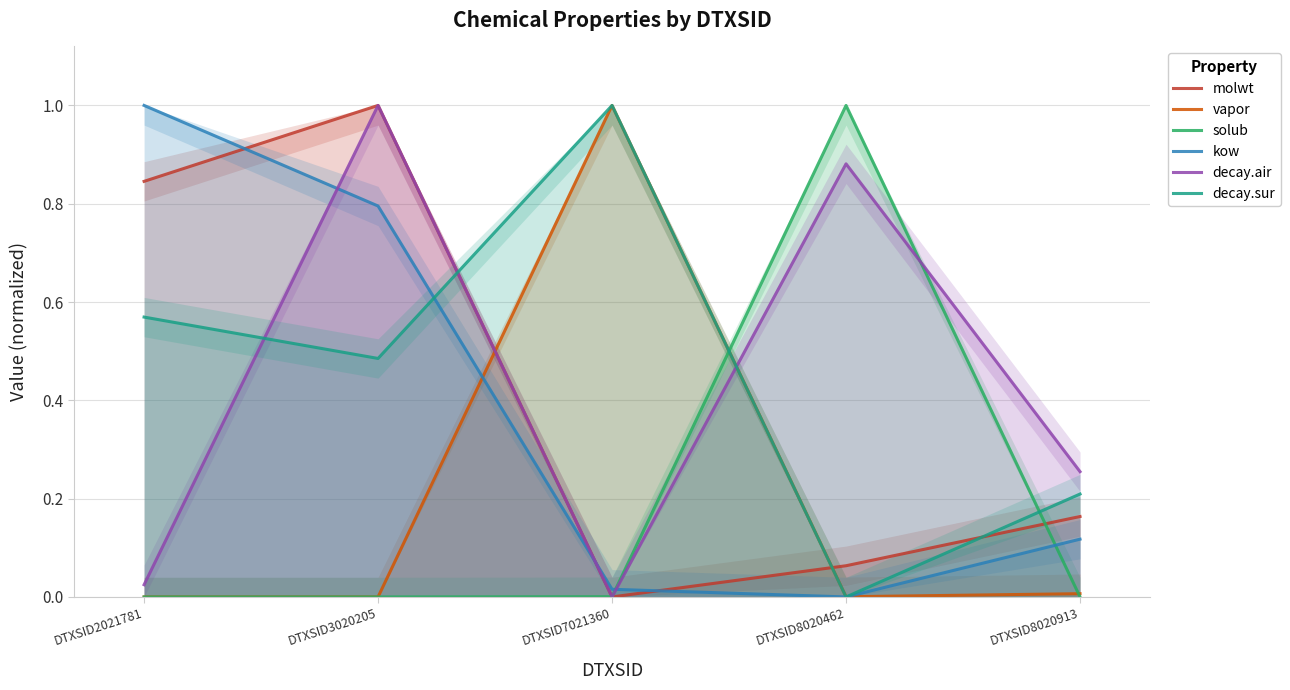

At which category does the chart reach its minimum across all series?

DTXSID7021360